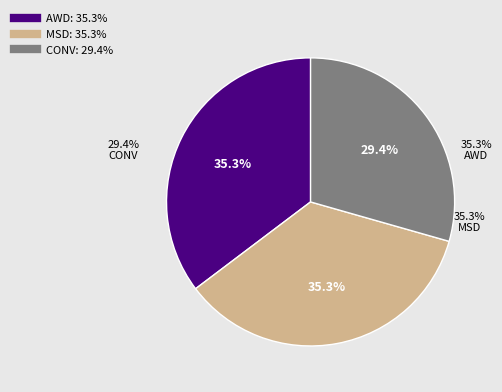

How many segments does this pie chart have?

3